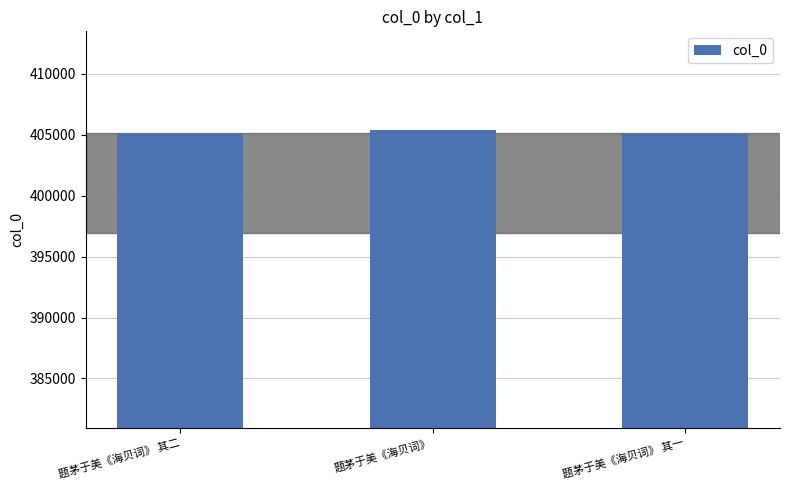

Are the bars horizontal?

No